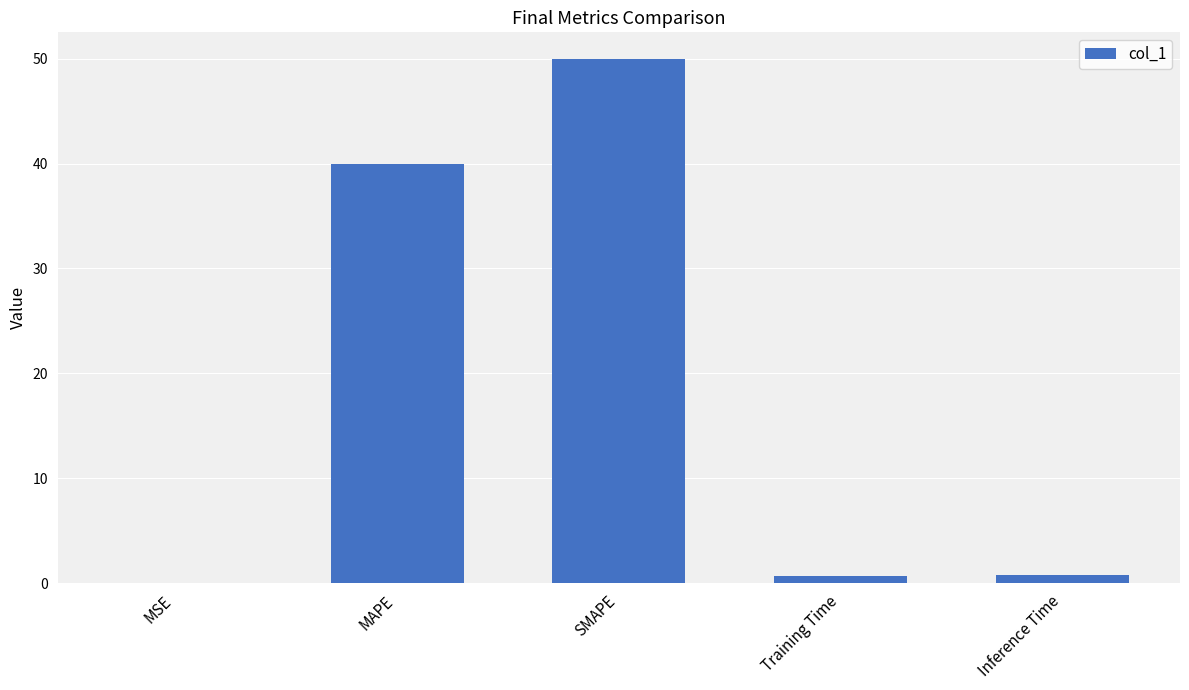

What is the average value?

18.3